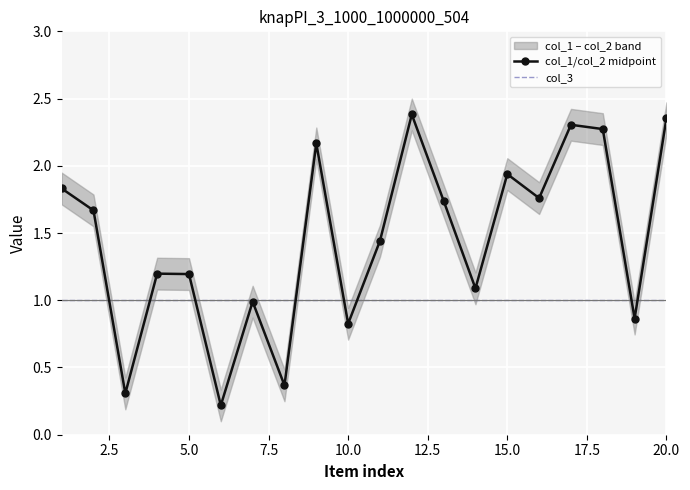

What is the lowest value of the col_3 series?

1.0